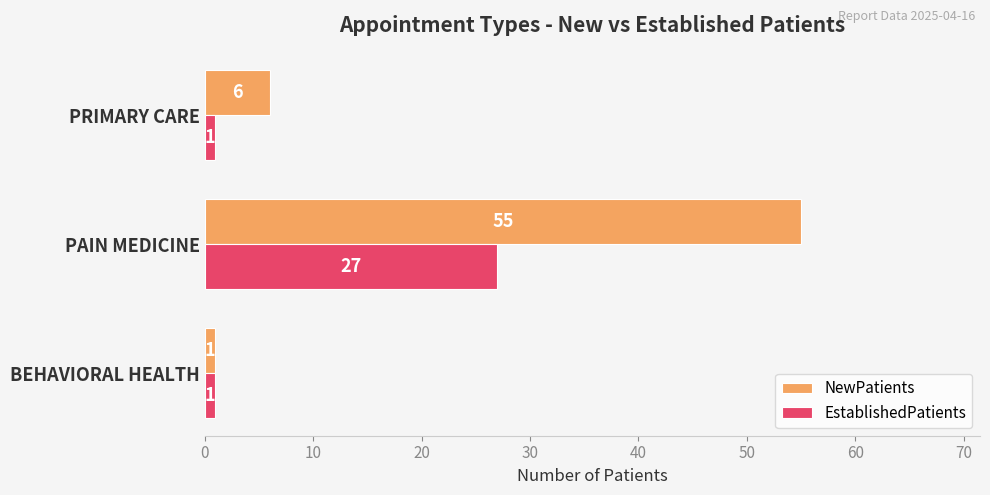

What is the maximum value for NewPatients?

55